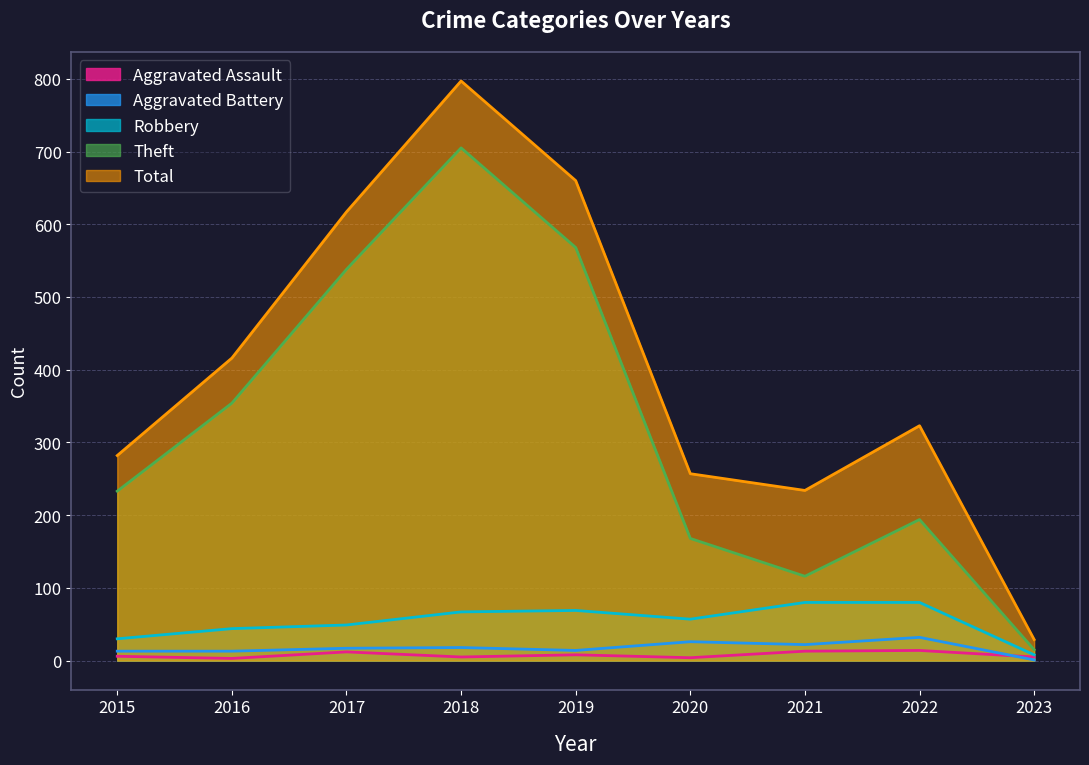

At which category is the sum across all series the highest?

2018